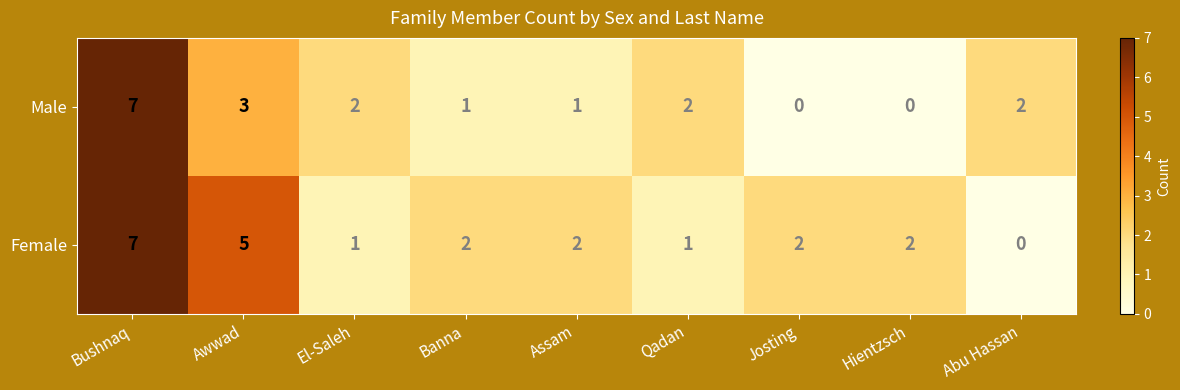

Rank the series by their average value, from lowest to highest.

Male, Female